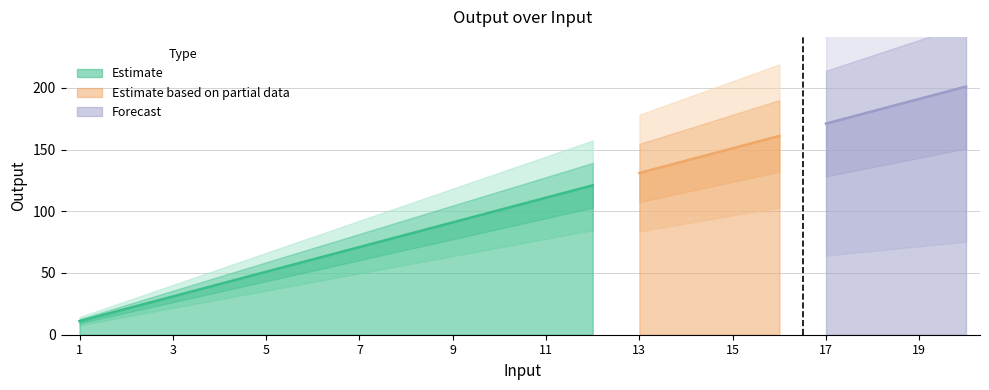

Does the chart display data point markers on the line(s)?

No